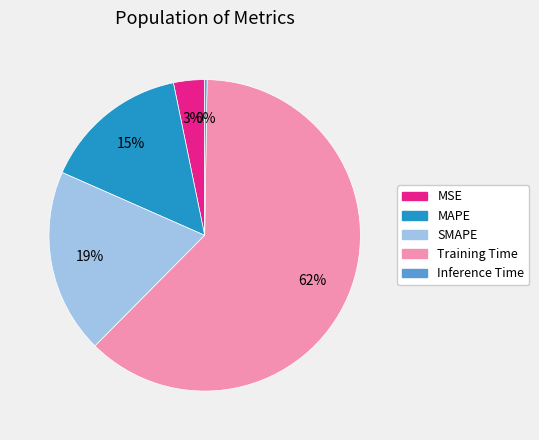

Is it true that MSE is 16% of the pie?

False